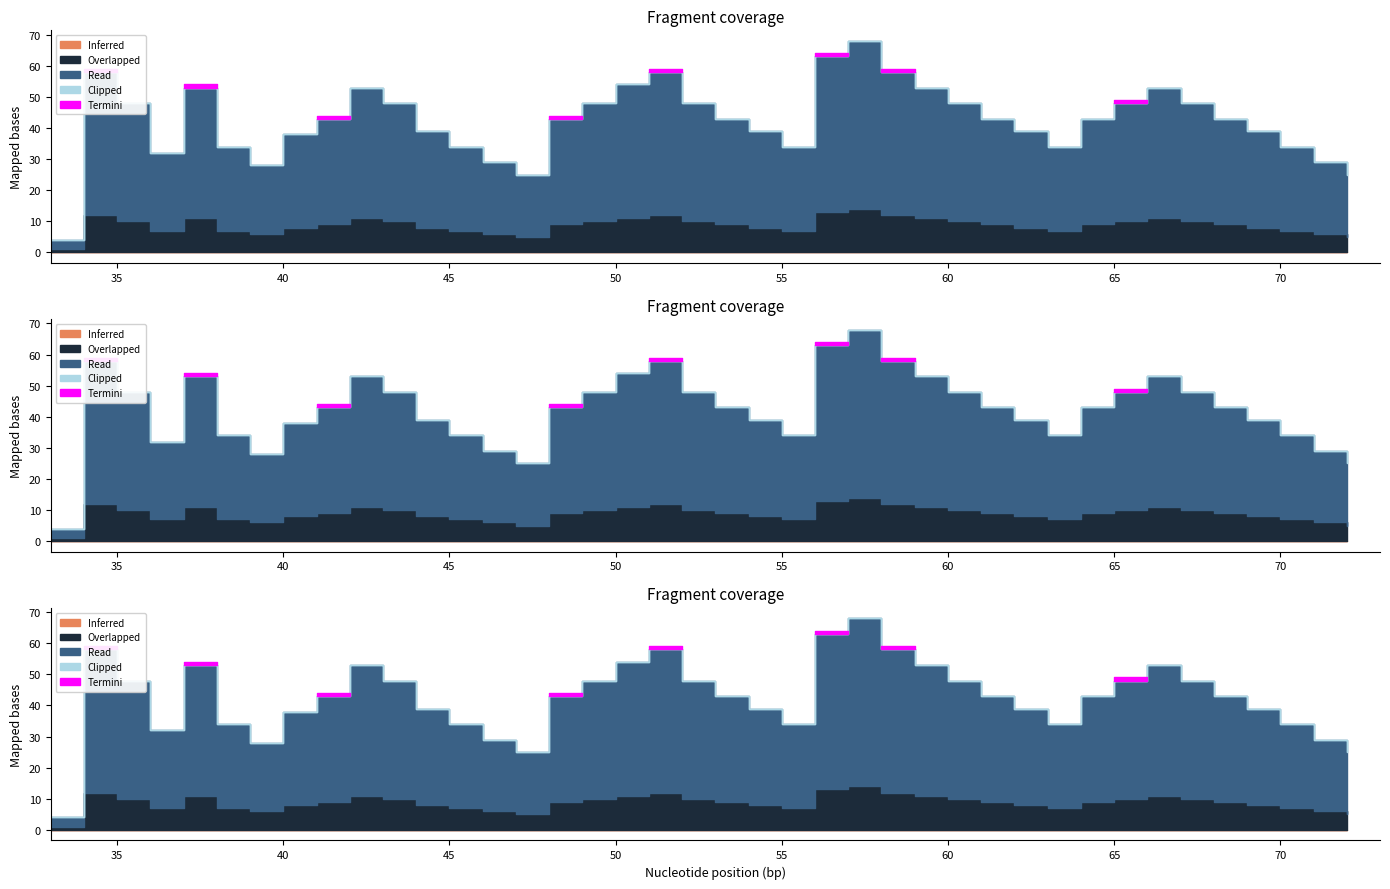

How many positive values does the Termini series have?

8